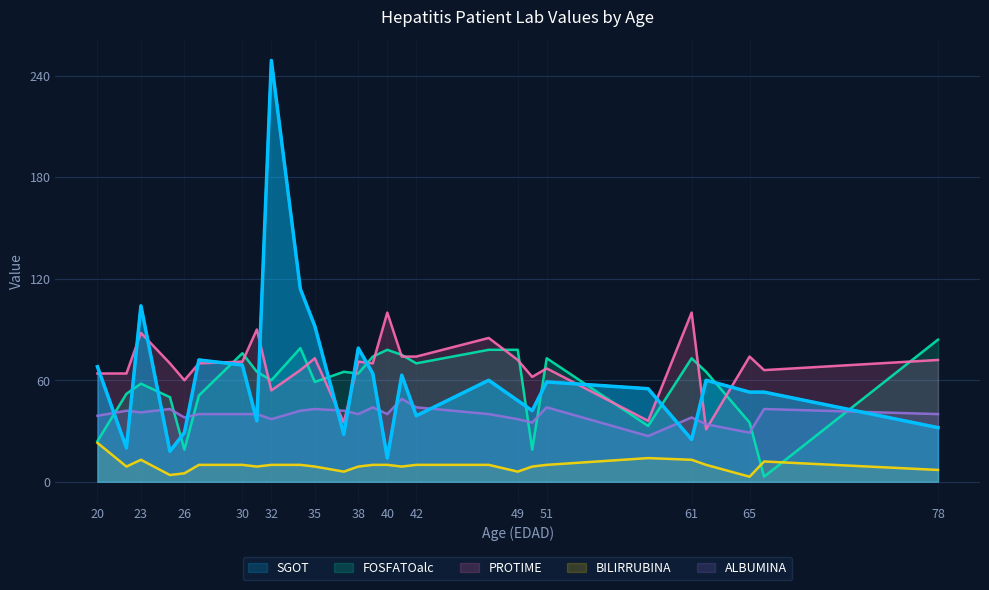

What is the difference between the highest and lowest values at 32?

239